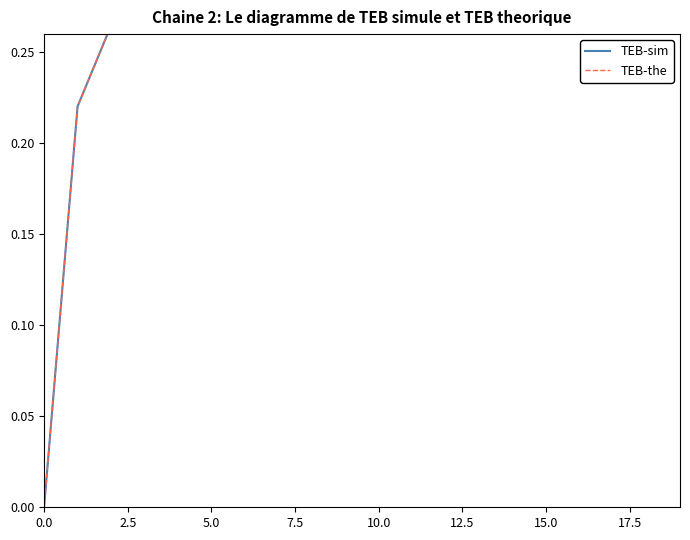

What is the maximum value shown in the chart?

1.0